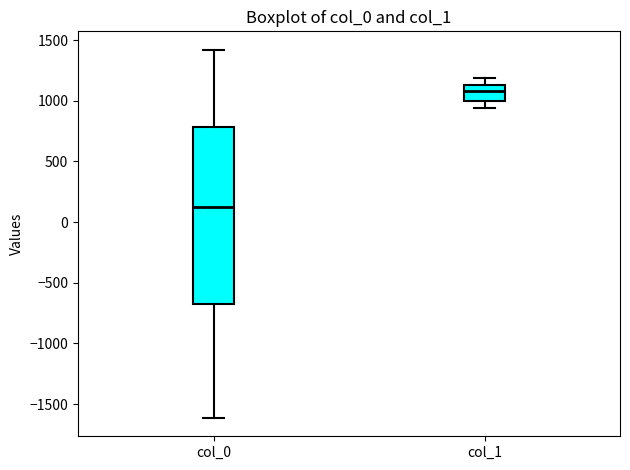

Reading left to right, transcribe this box plot: for each box, give where its median line is, the range the box spans, and where its two whiskers end, as read against the y-axis. The values are not printed on the chart, so give them approximately, as read against the axis.

col_0: median 100, box -700 to 800, whiskers -1600 to 1400
col_1: median 1100, box 1000 to 1150, whiskers 950 to 1200